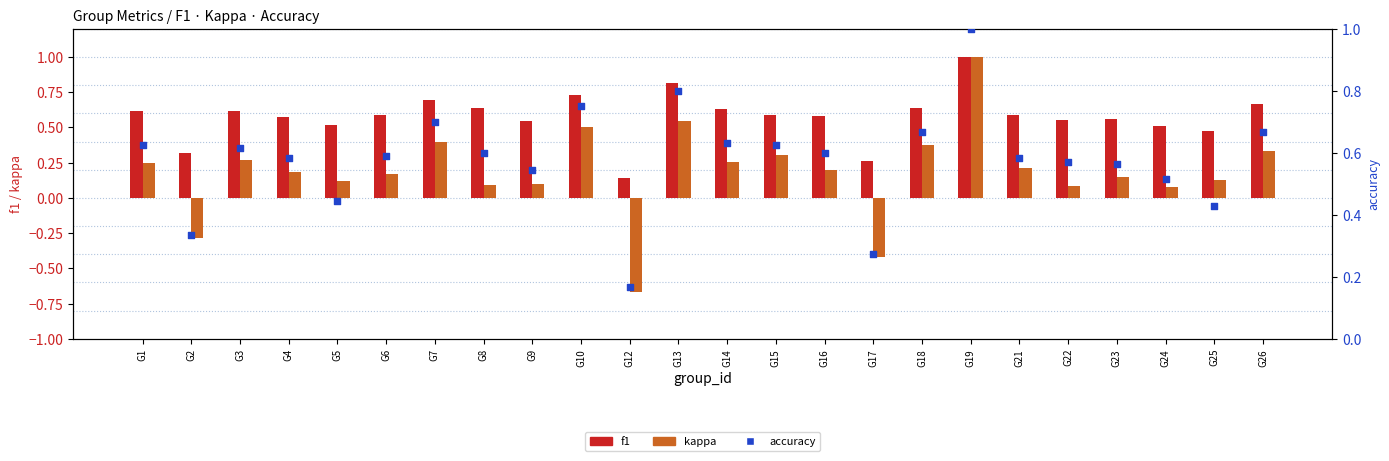

What are all the series names shown in the legend?

f1, kappa, accuracy